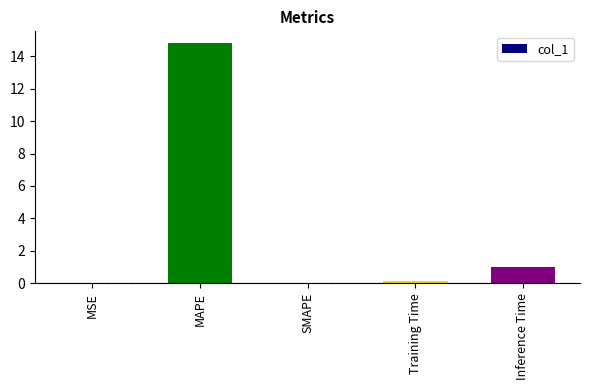

Which category has the highest value across all series?

MAPE